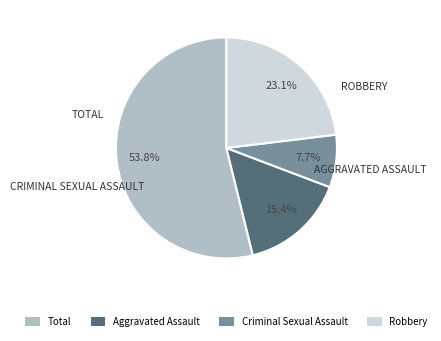

Rank the categories by value from highest to lowest.

Total, Robbery, Aggravated Assault, Criminal Sexual Assault